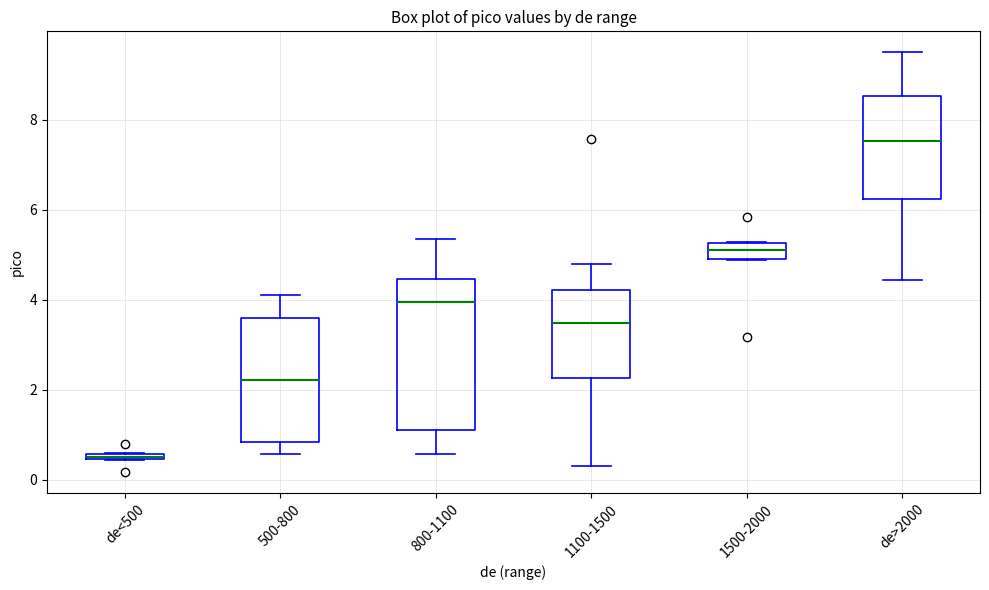

Comparing the boxes themselves (not the whiskers), which one is the tallest?

800-1100